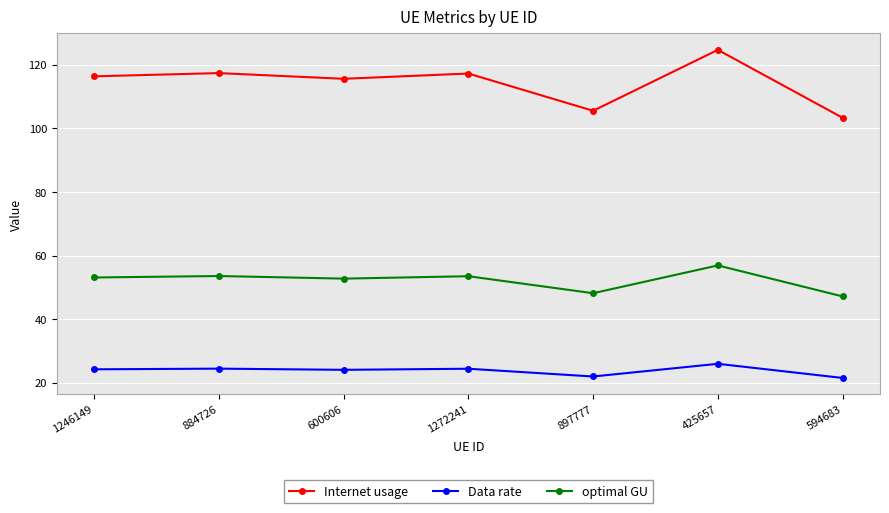

What is the highest value of the optimal GU series?

56.9